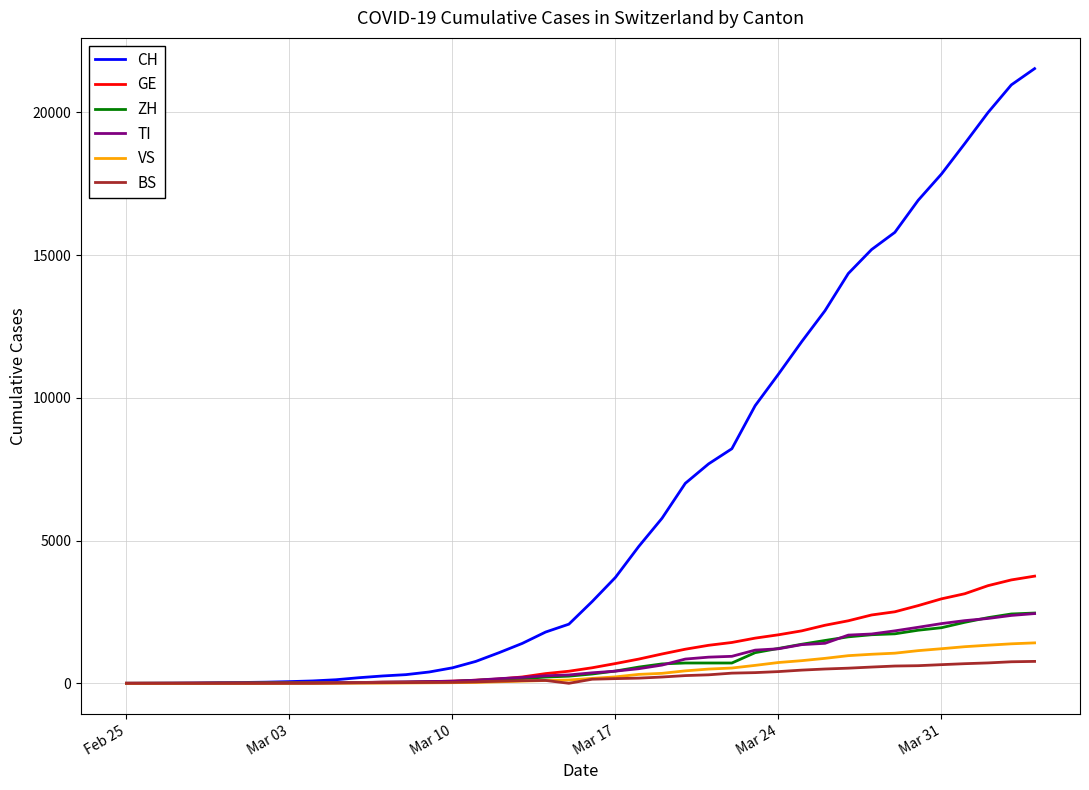

What are all the series names shown in the legend?

CH, GE, ZH, TI, VS, BS